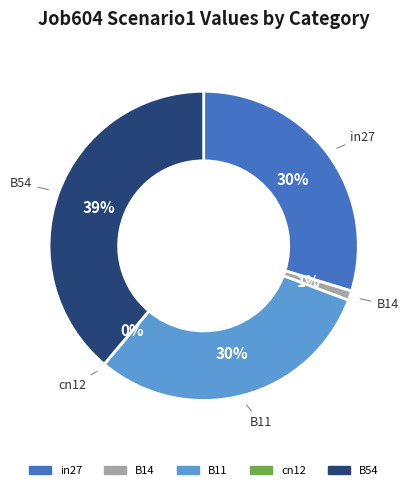

Is B54 the majority of the pie?

No